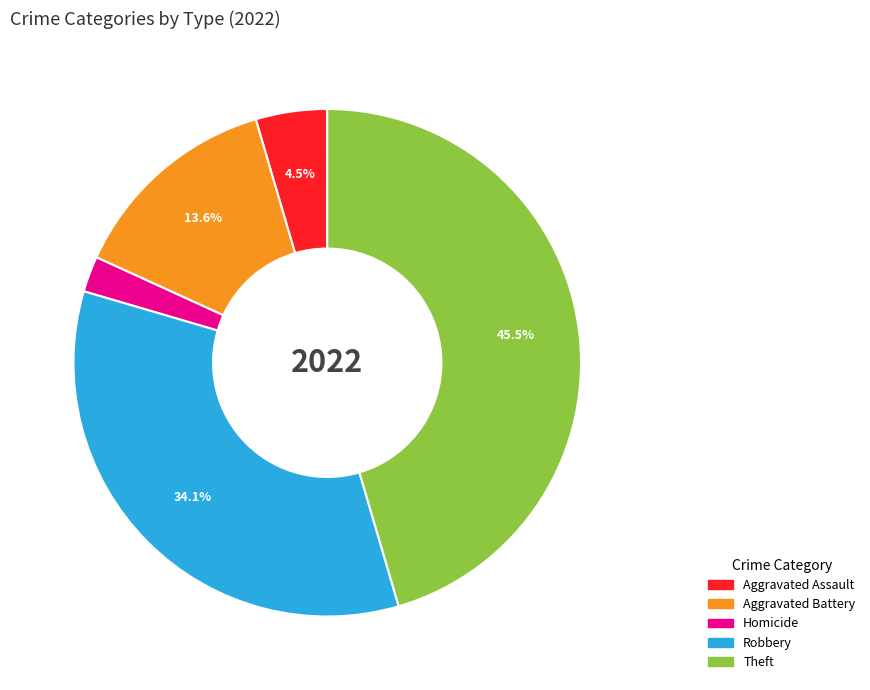

To the nearest percent, what portion does Homicide represent?

2%